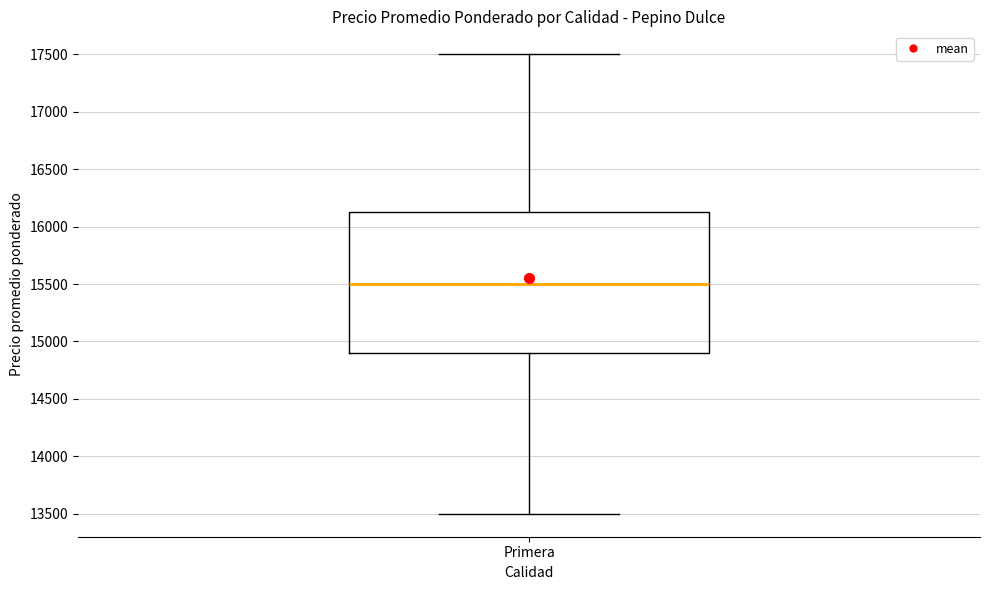

Read this box plot against the y-axis: the position of the median line, the range covered by the box, and the ends of both whiskers. The values are not printed on the chart, so give them approximately, as read against the axis.

median 15500, box 14900 to 16150, whiskers 13500 to 17500